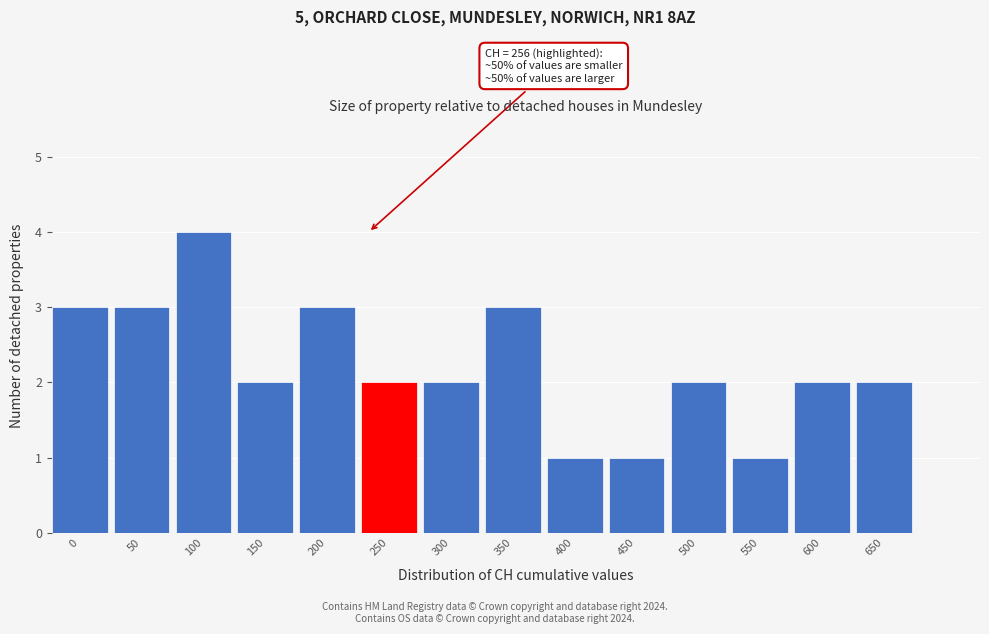

Reading right to left, list all the values displayed in this chart.

2	2	1	2	1	1	3	2	2	3	2	4	3	3